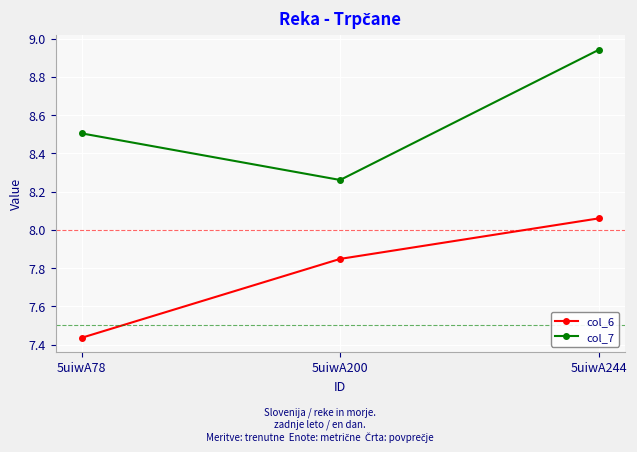

Rank the categories by col_7 value from lowest to highest.

5uiwA200, 5uiwA78, 5uiwA244